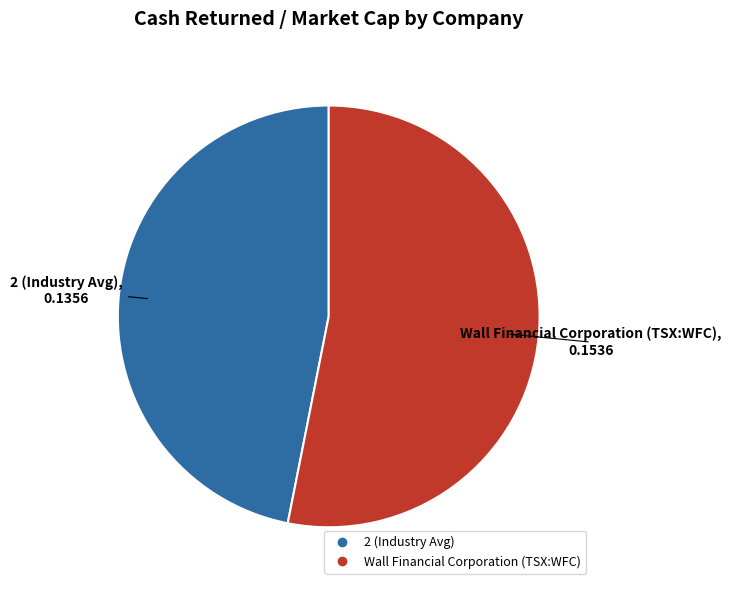

Is there any slice that represents more than half of the pie?

Yes